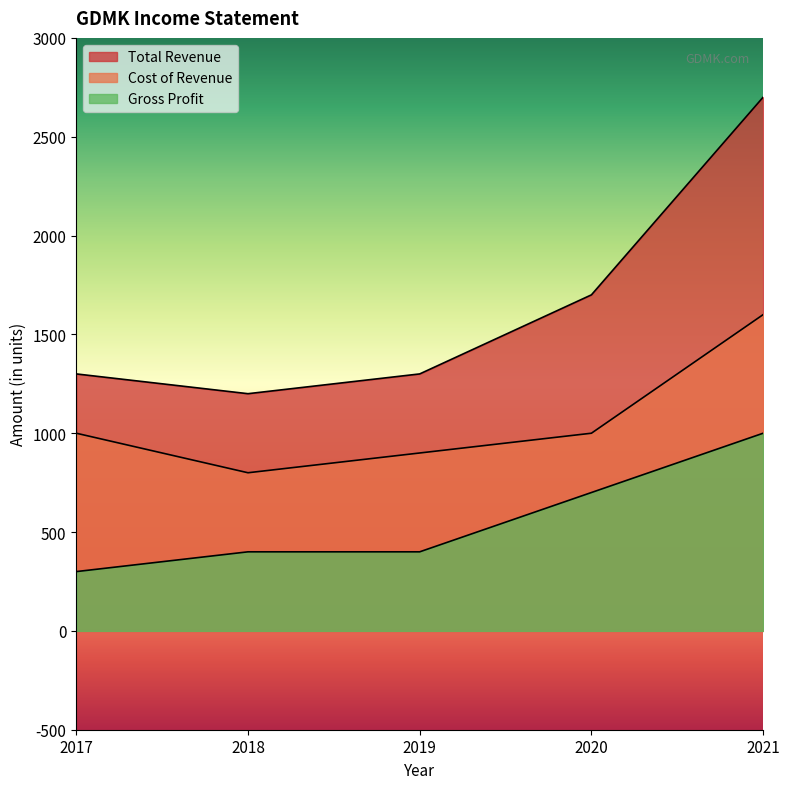

Rank the categories by Total Revenue value from highest to lowest.

2021, 2020, 2017, 2019, 2018